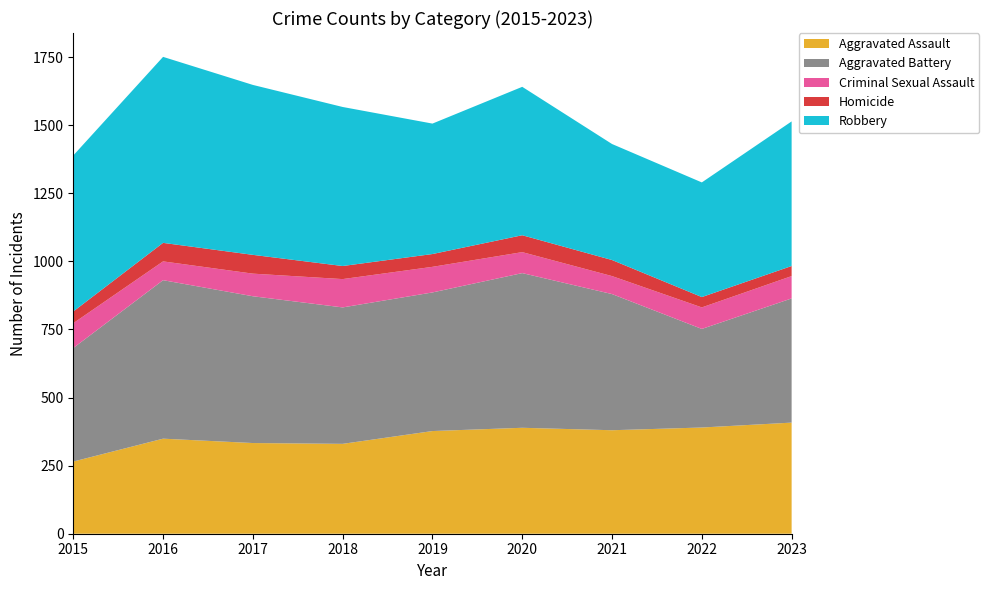

Reading left to right, extract all data points from this chart.

Aggravated Assault: 2015=265	2016=349	2017=333	2018=330	2019=377	2020=389	2021=380	2022=390	2023=408
Aggravated Battery: 2015=417	2016=582	2017=539	2018=501	2019=509	2020=568	2021=500	2022=362	2023=456
Criminal Sexual Assault: 2015=91	2016=69	2017=83	2018=104	2019=94	2020=77	2021=66	2022=79	2023=82
Homicide: 2015=43	2016=68	2017=69	2018=48	2019=47	2020=62	2021=59	2022=38	2023=37
Robbery: 2015=573	2016=683	2017=624	2018=584	2019=479	2020=545	2021=426	2022=421	2023=531